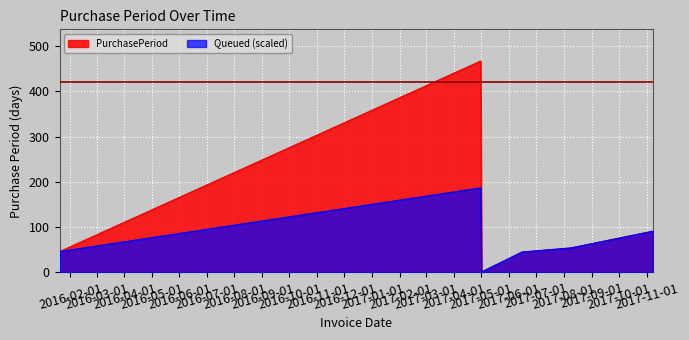

Read the value at 2017-11-08.

91